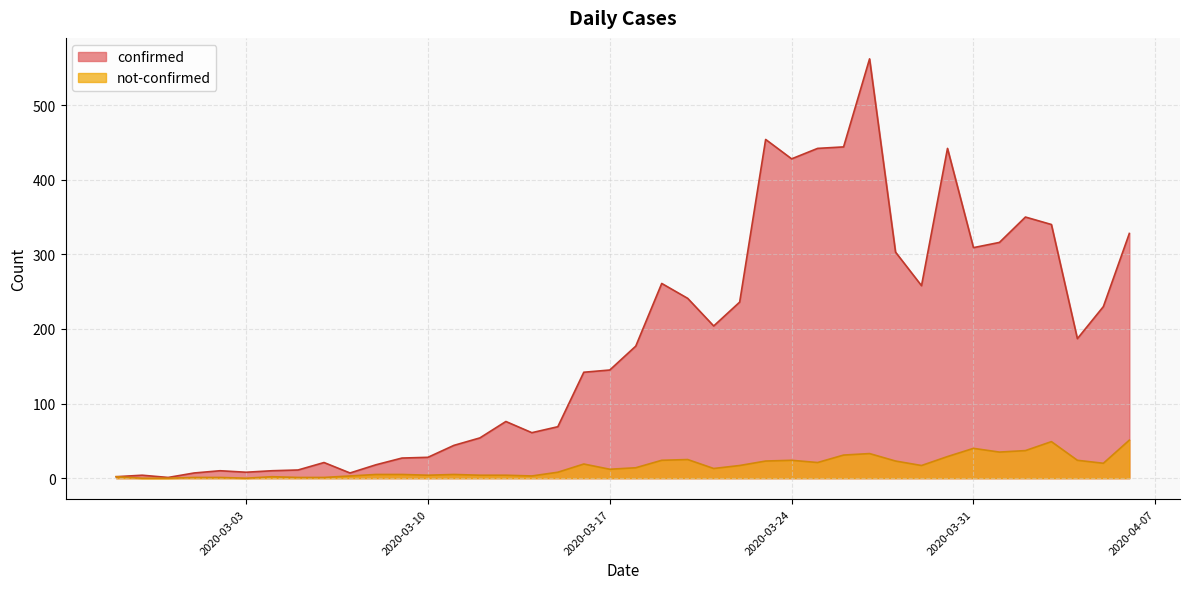

Which series changed the most between 2020-03-15 and 2020-03-28?

confirmed